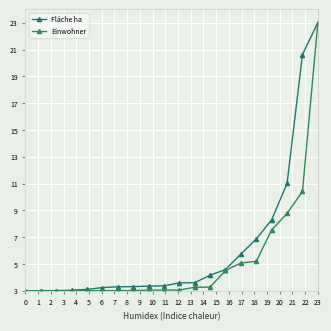

List the series in order of their overall mean, lowest first.

Einwohner, Fläche ha